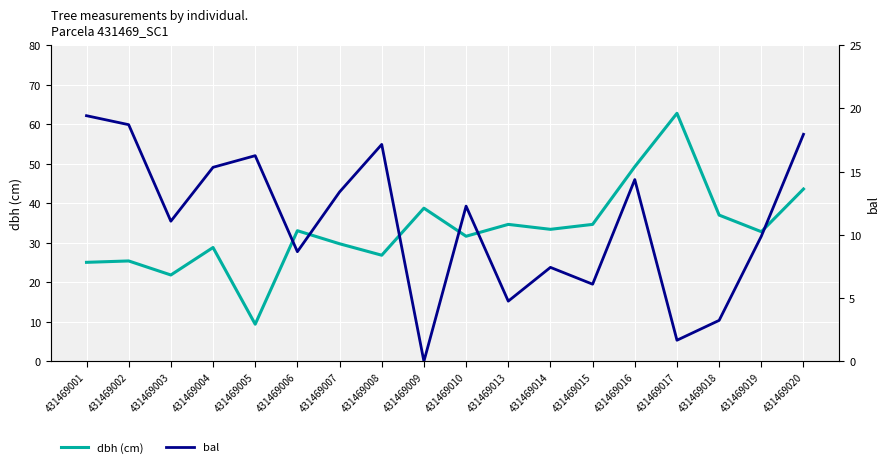

What is the total value across all series at 431469005?

25.7